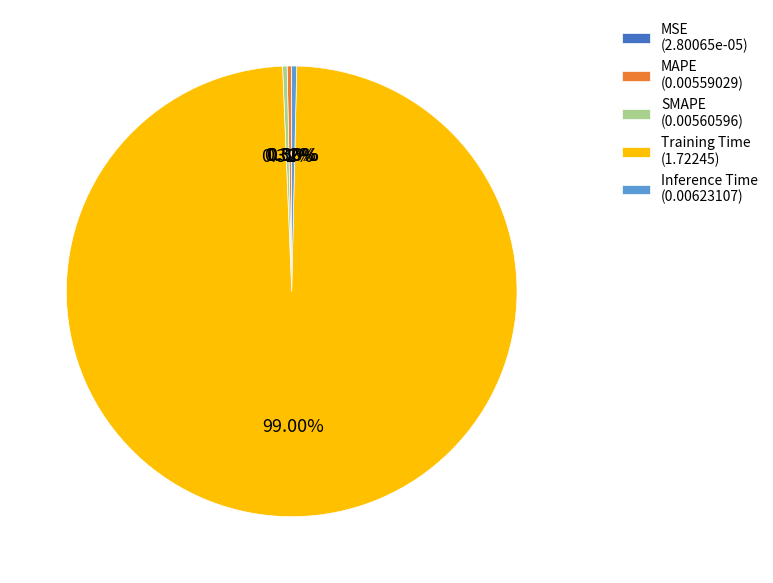

Which category accounts for the majority?

Training Time